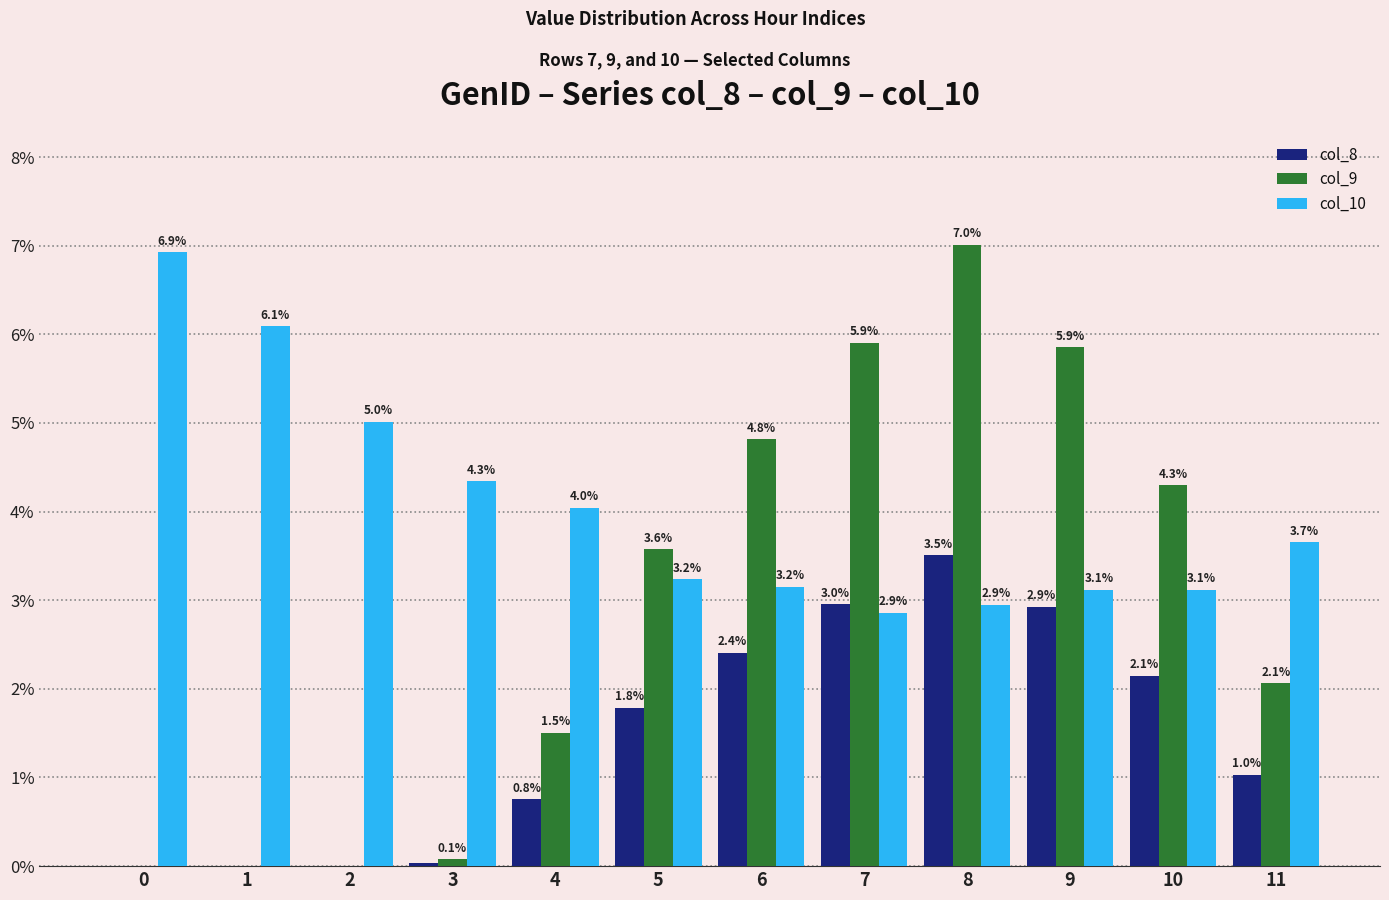

What is the sum of all col_8 values?

17.5